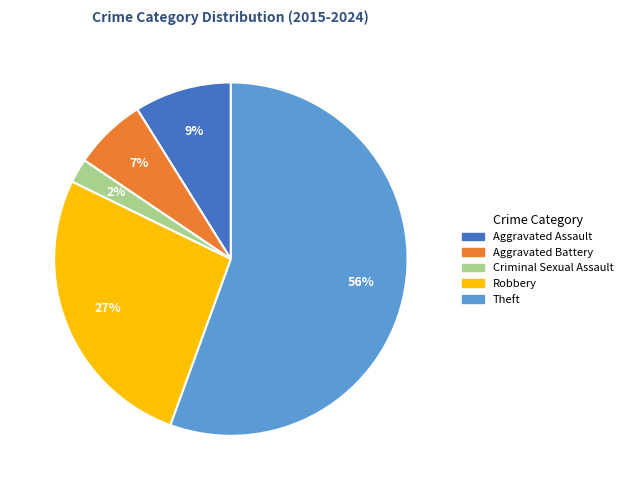

Which slice is the largest?

Theft